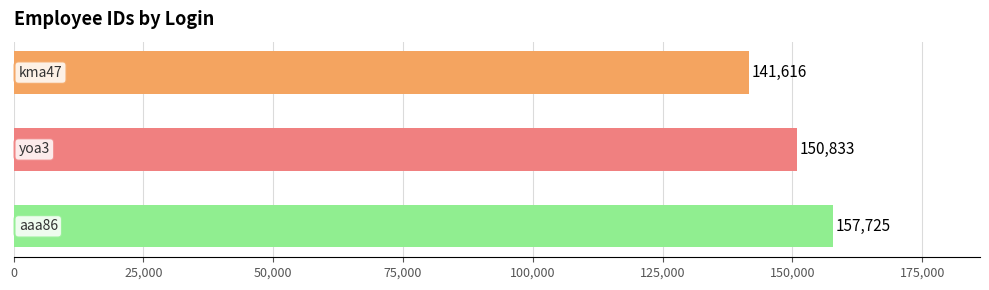

Count the values in the range 141616 to 157725.

3